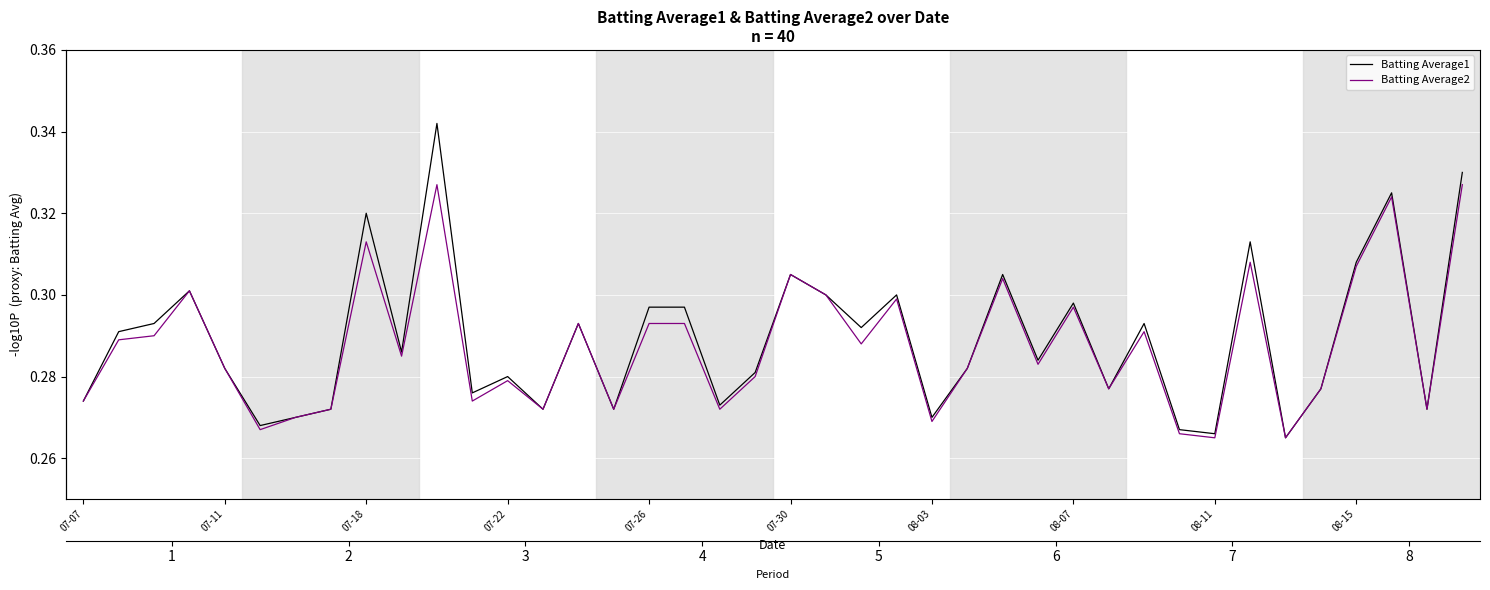

True or false: Batting Average1 and Batting Average2 cross at least once.

False